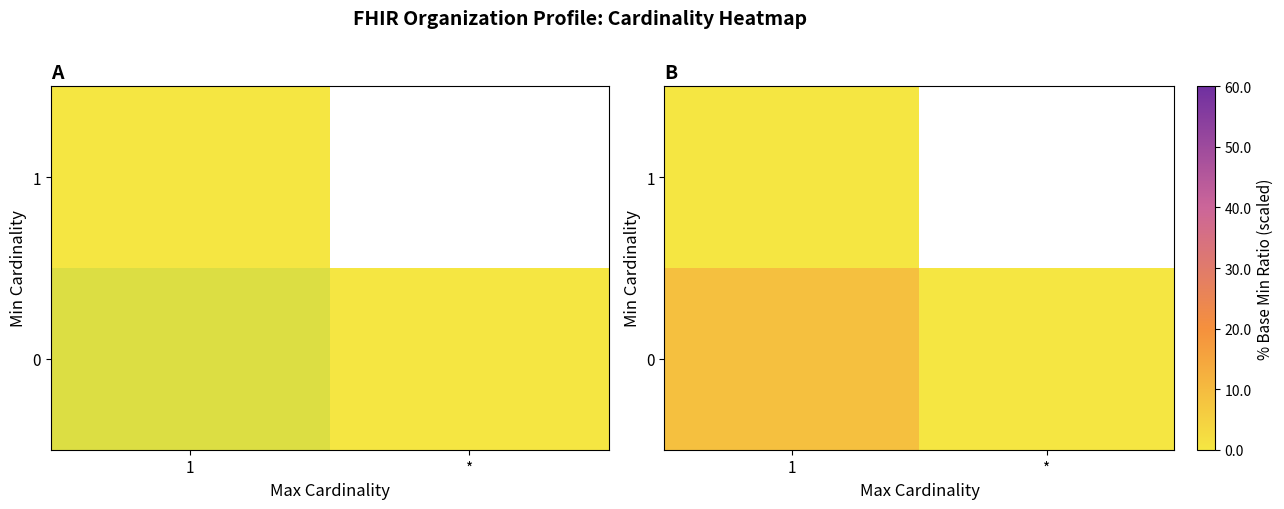

Which category has the highest value in the row_0 series?

1